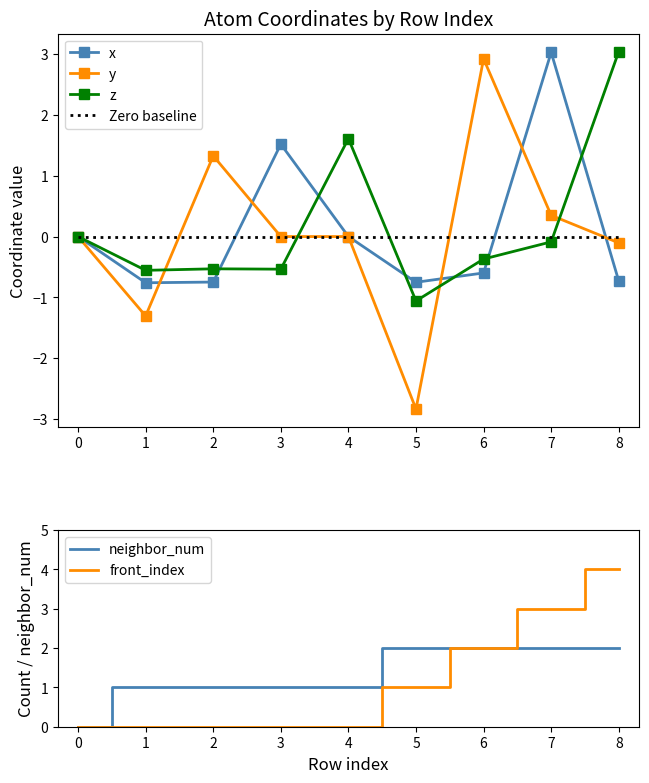

At how many categories does at least one series exceed -2?

9